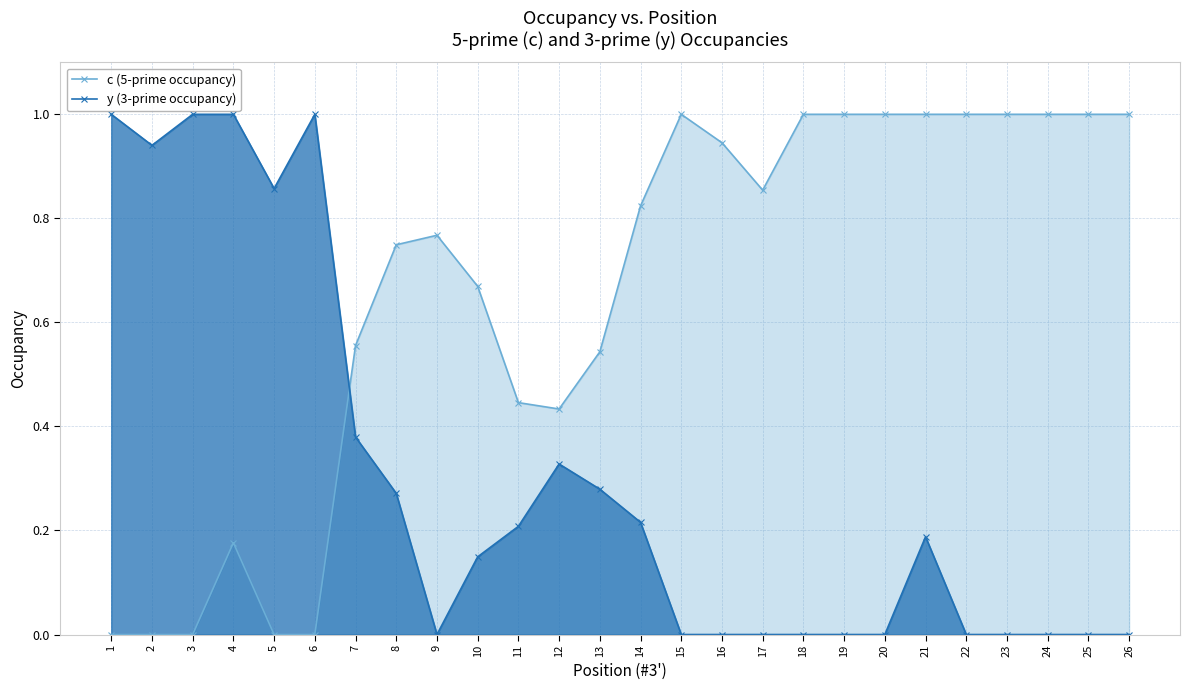

Between 12 and 2, which is larger?

12